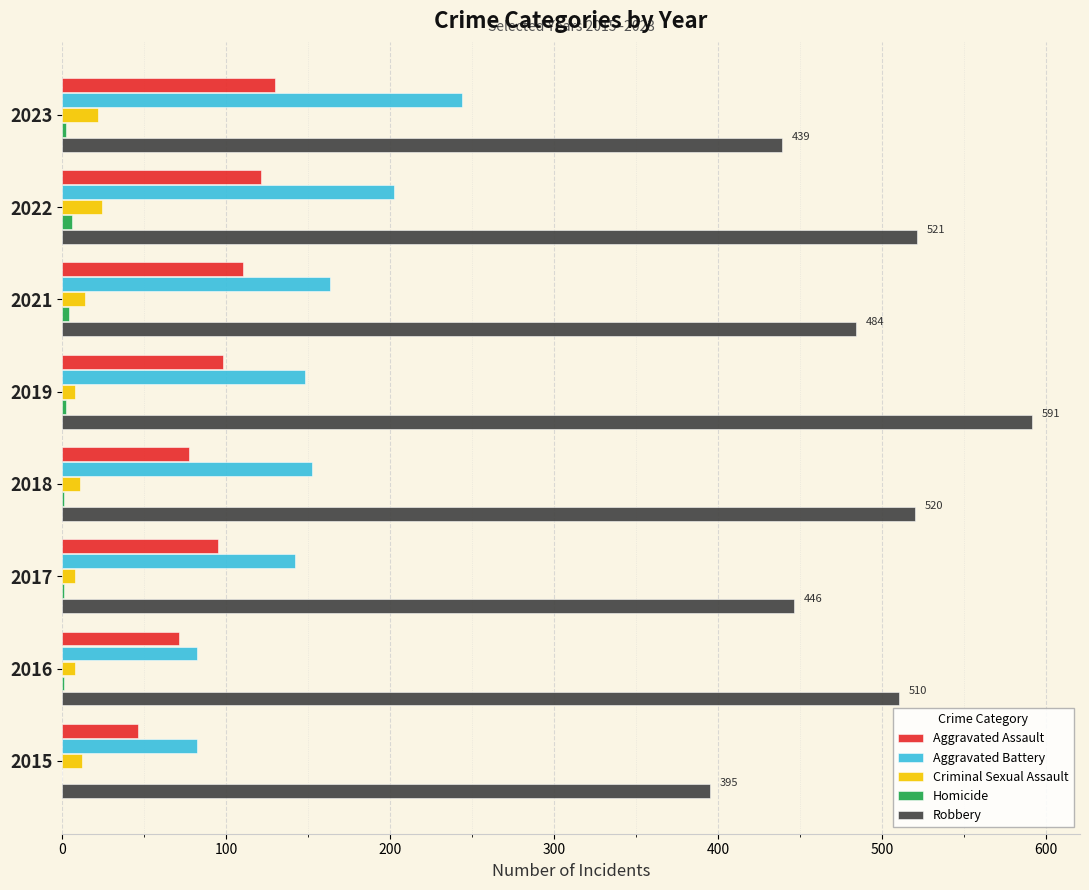

Where is Robbery nearest to the value 493?

2021